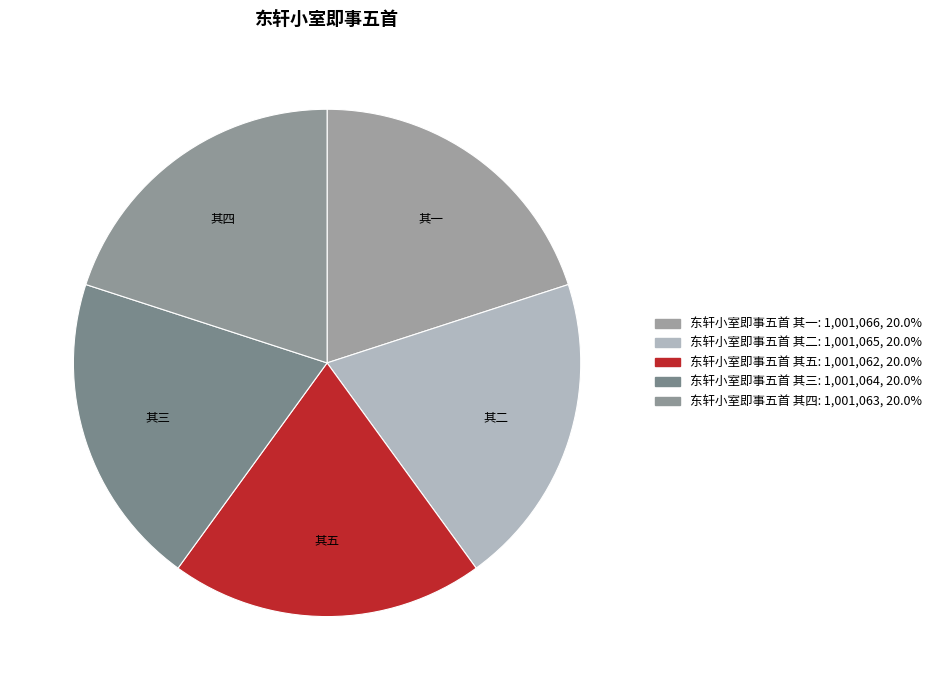

How many segments does this pie chart have?

5